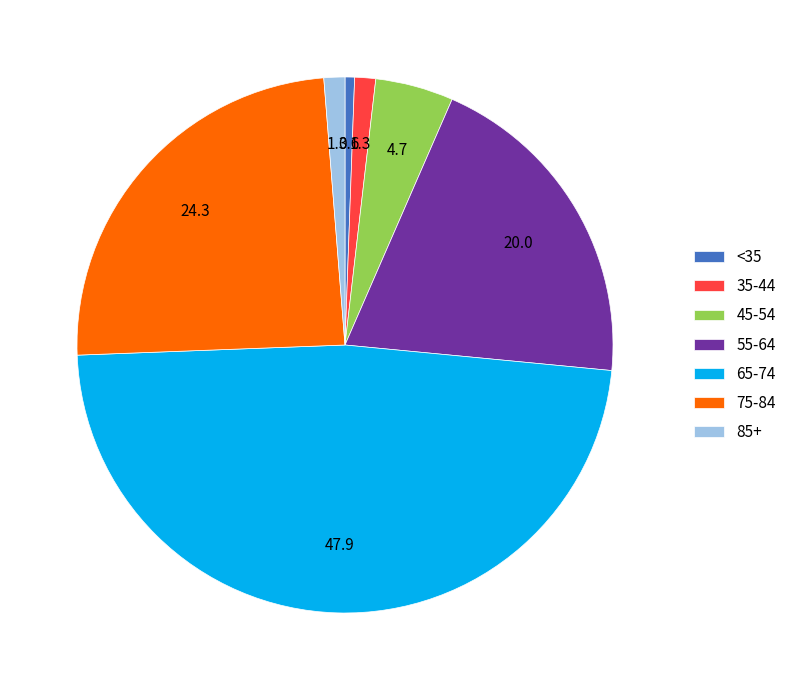

The 65-74 slice represents 37% of the pie. True or false?

False